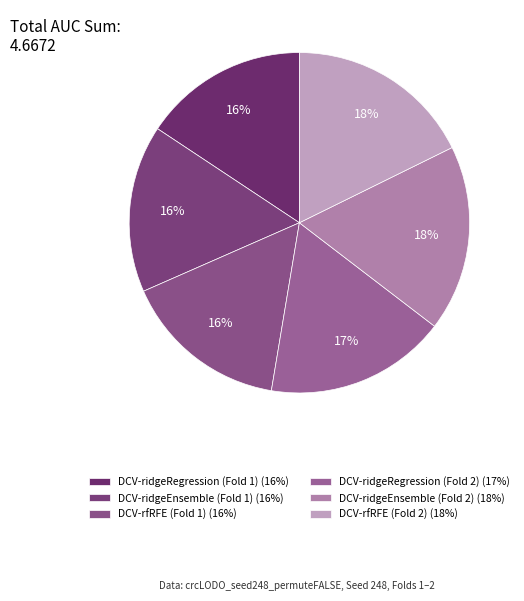

Does DCV-ridgeEnsemble (Fold 1) represent more than half of the total?

No